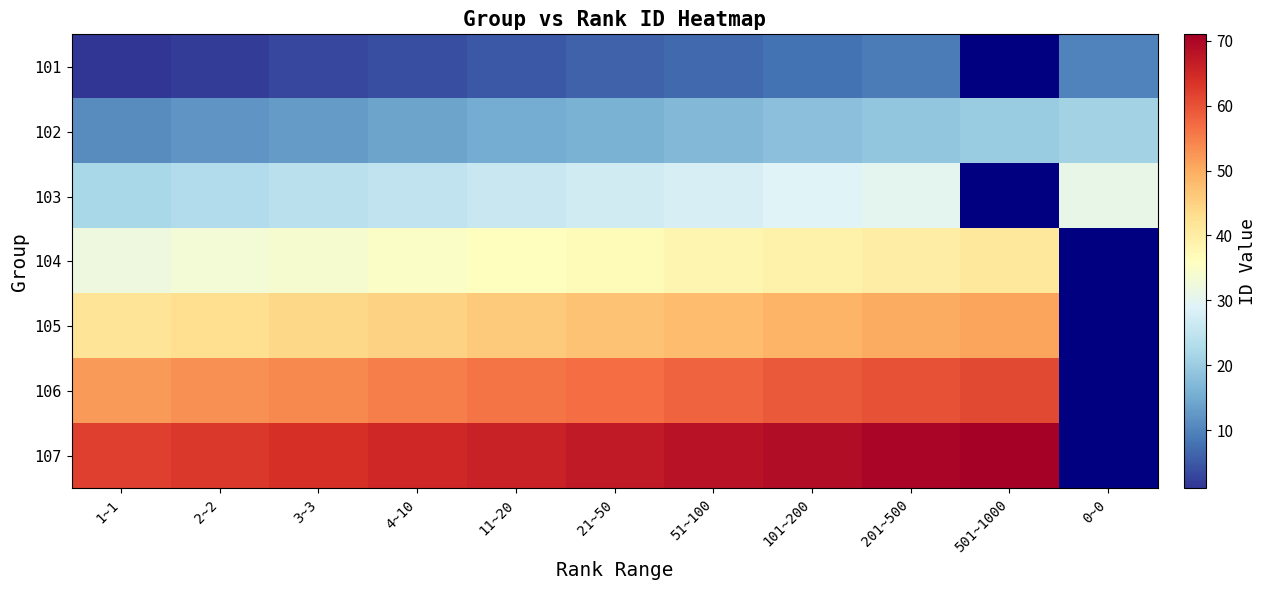

How many values in the 105 series are below 47?

5